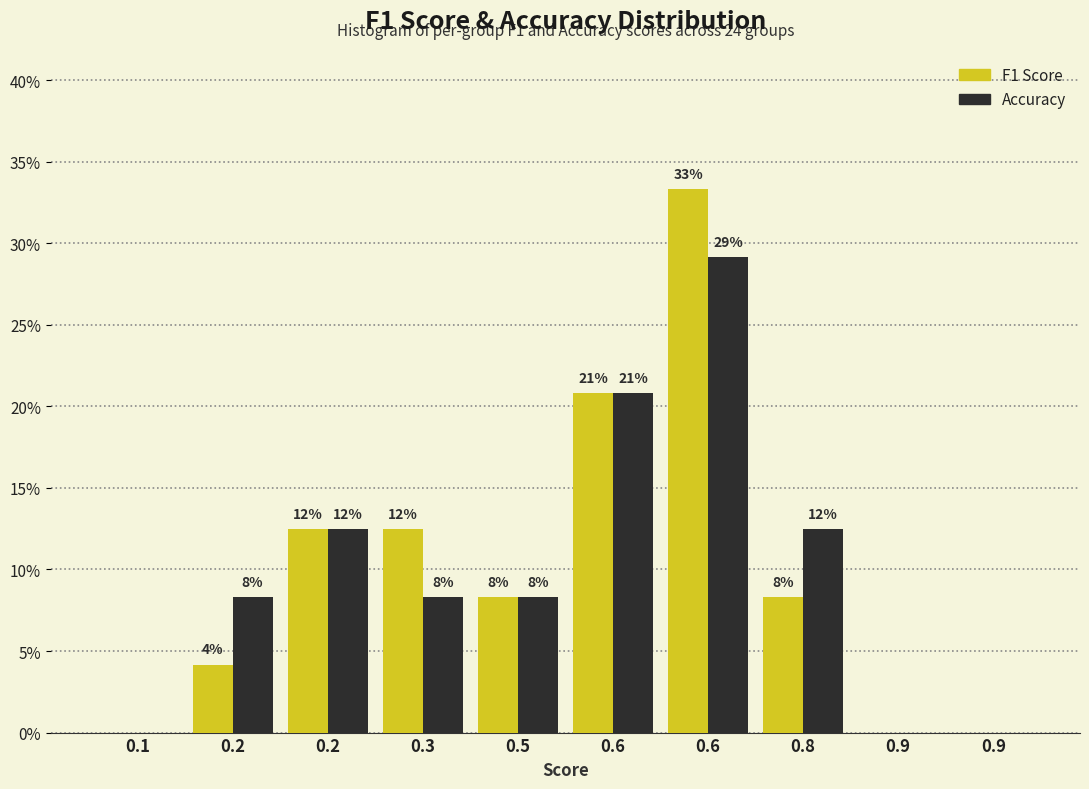

What are all the series names shown in the legend?

F1 Score, Accuracy